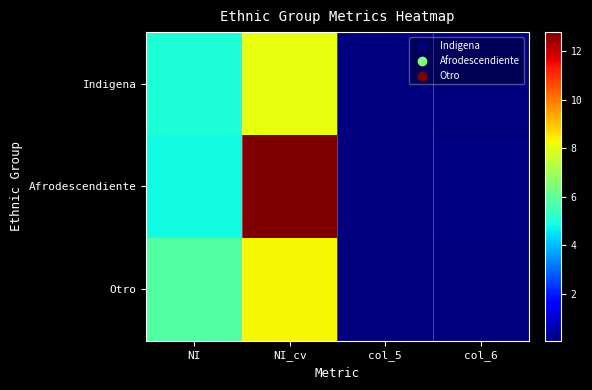

List the series in order of their overall mean, lowest first.

Indigena, Otro, Afrodescendiente